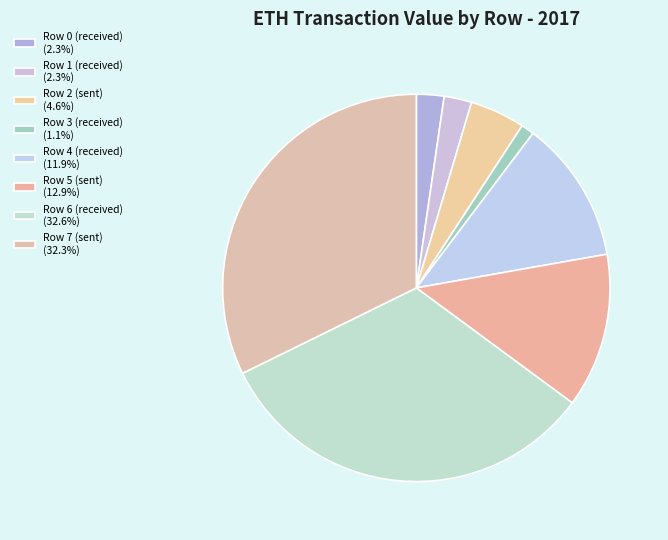

How many segments does this pie chart have?

8